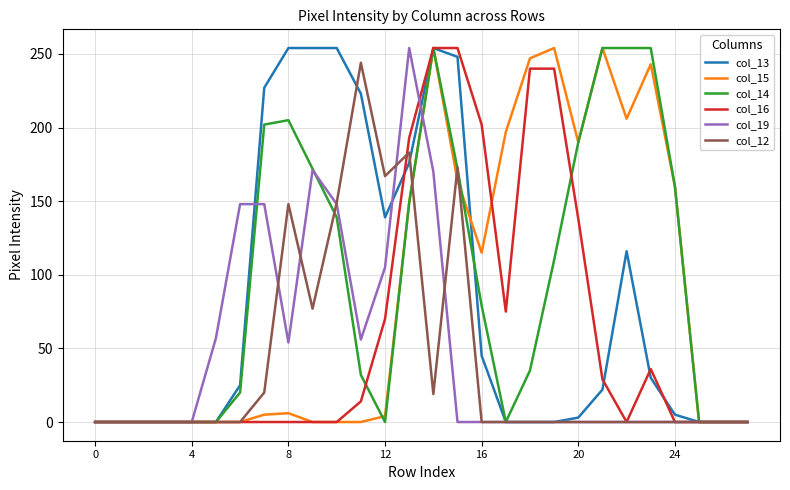

True or false: col_14 and col_16 intersect in this chart.

True